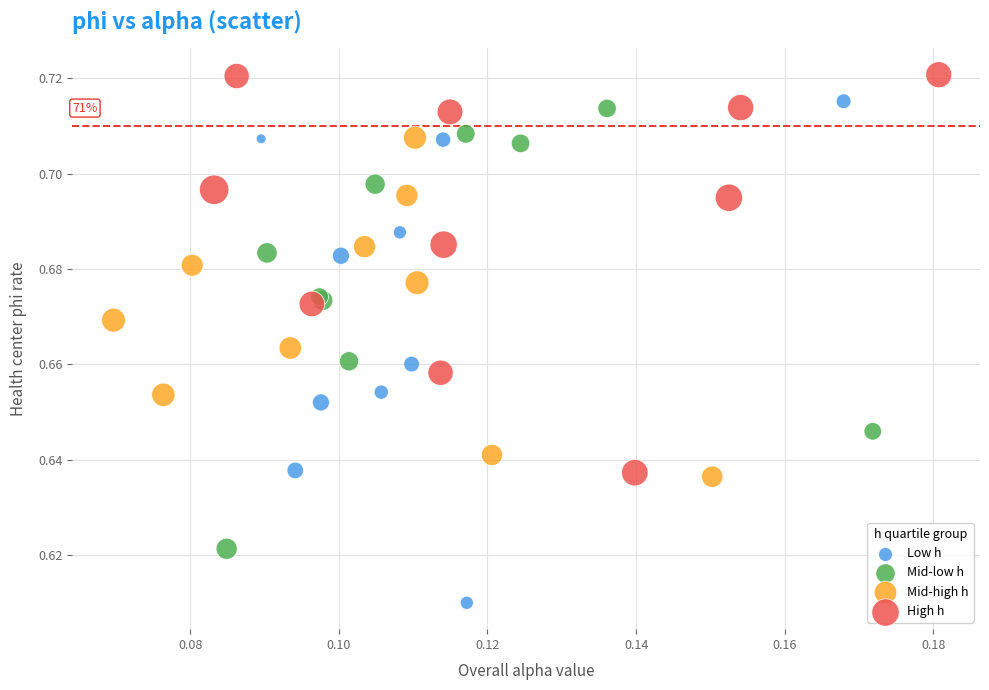

Which series contains the highest Y value?

High h